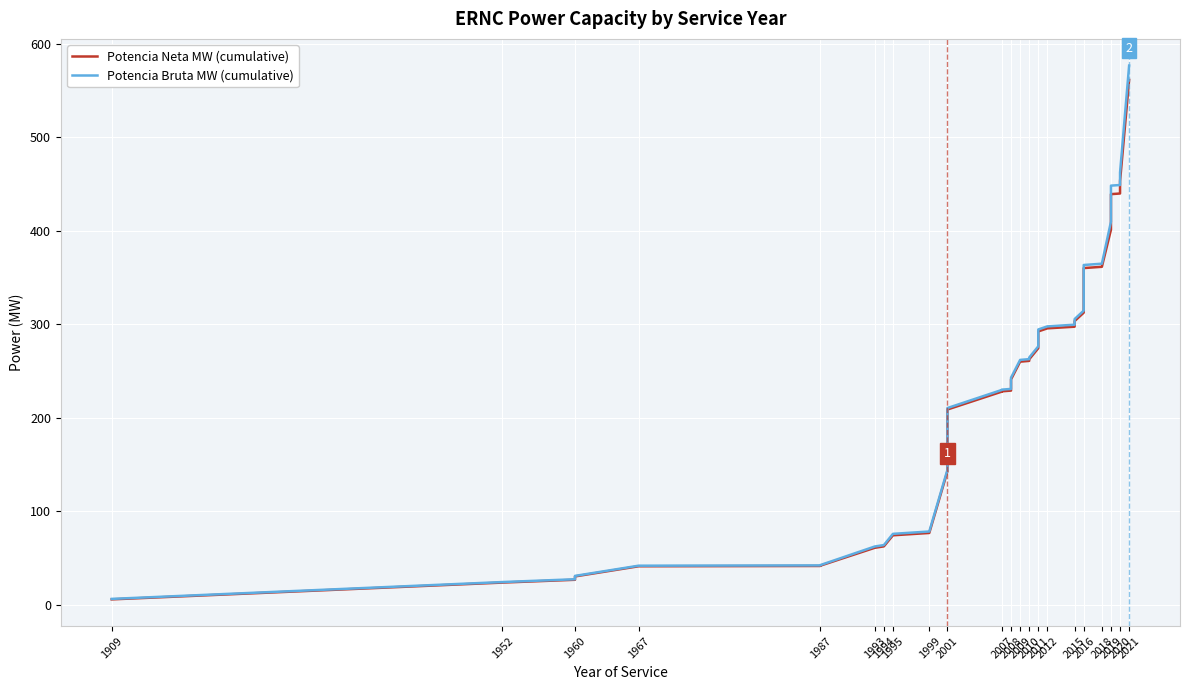

What is the average value of the Potencia Neta MW (cumulative) series?

239.8